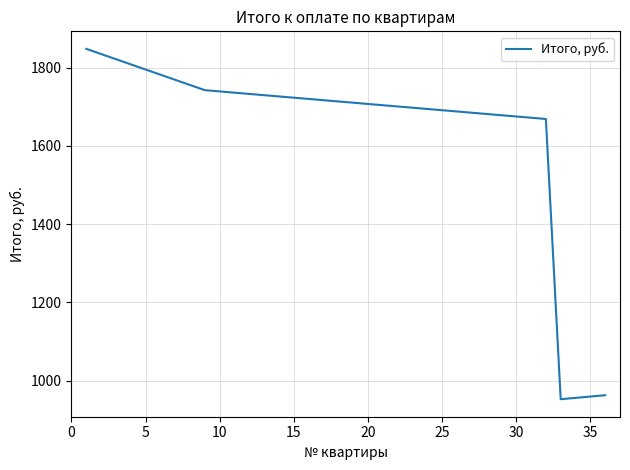

How many lines are shown in the chart?

1